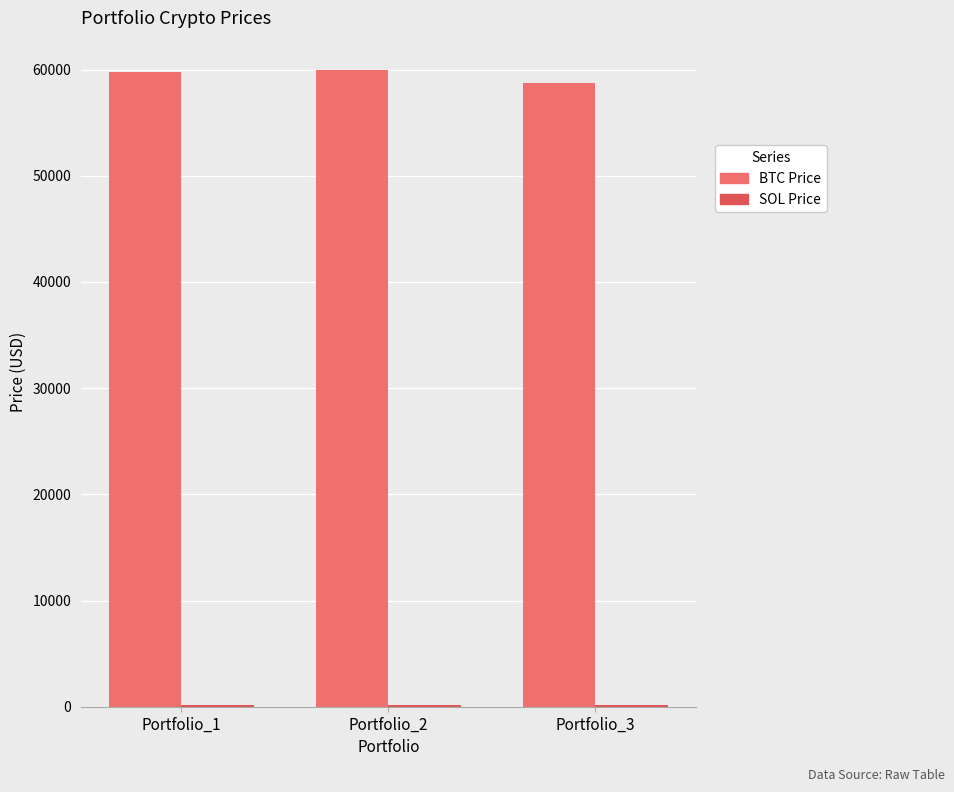

What is the maximum value shown in the chart?

59981.8